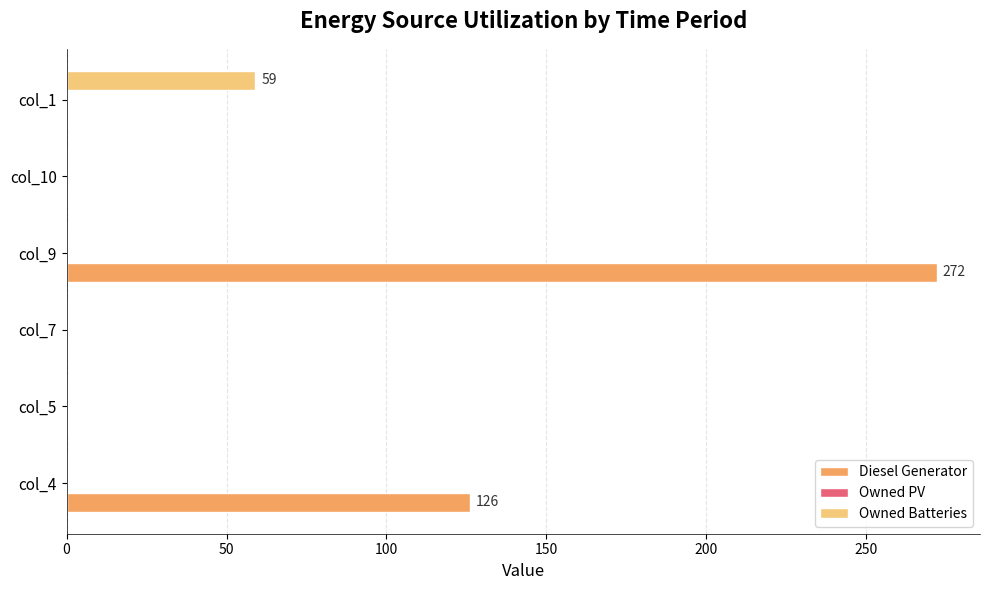

Which label corresponds to the largest value in the chart?

col_9